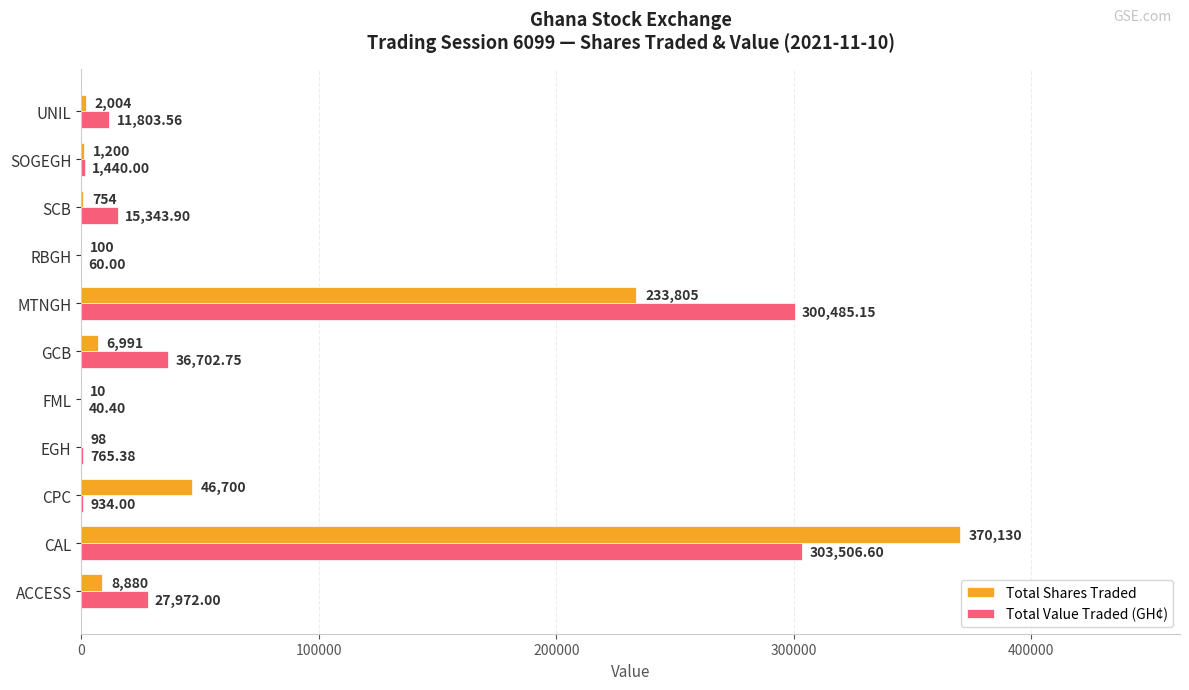

At which label is Total Shares Traded closest to 185070?

MTNGH